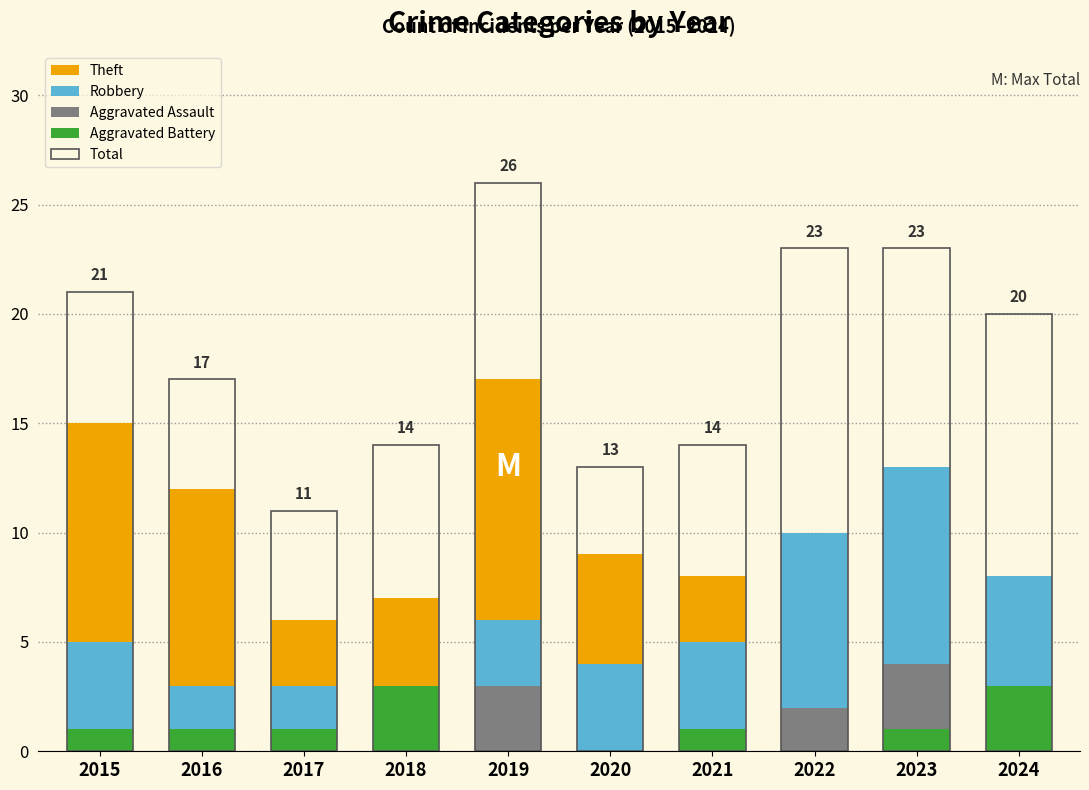

At 2017, list the series in order from smallest to largest.

Aggravated Assault, Aggravated Battery, Robbery, Theft, Total